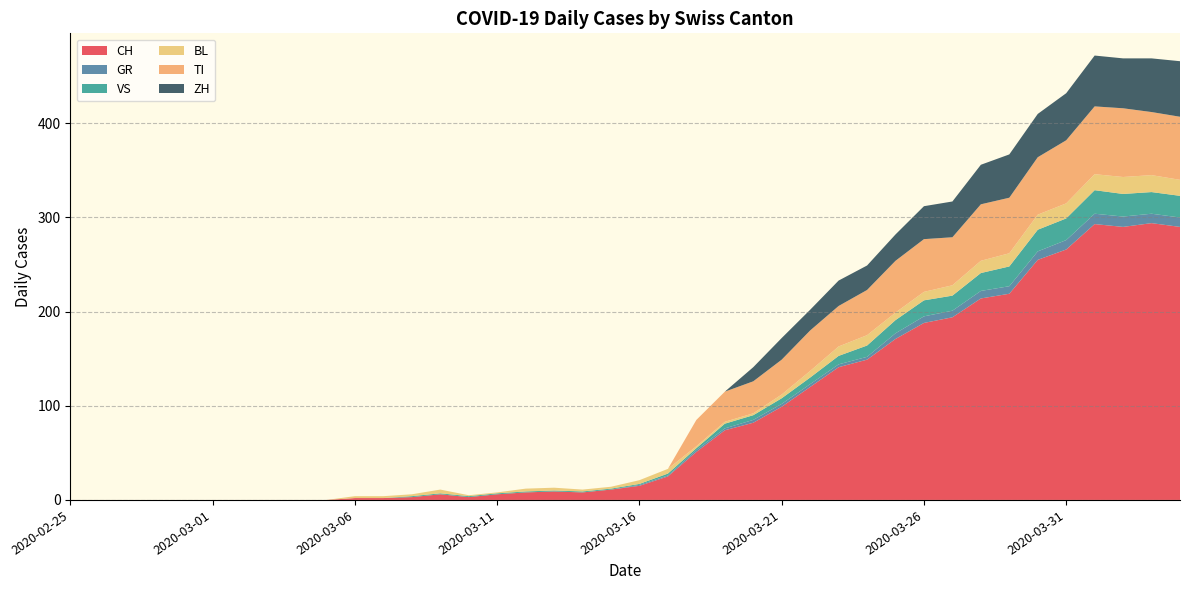

Reading left to right, list all the values displayed in this chart.

CH: 2020-02-25=0	2020-02-26=0	2020-02-27=0	2020-02-28=0	2020-02-29=0	2020-03-01=0	2020-03-02=0	2020-03-03=0	2020-03-04=0	2020-03-05=0	2020-03-06=2	2020-03-07=2	2020-03-08=3	2020-03-09=6	2020-03-10=3	2020-03-11=6	2020-03-12=8	2020-03-13=9	2020-03-14=8	2020-03-15=11	2020-03-16=15	2020-03-17=25	2020-03-18=51	2020-03-19=74	2020-03-20=82	2020-03-21=99	2020-03-22=120	2020-03-23=141	2020-03-24=149	2020-03-25=171	2020-03-26=188	2020-03-27=194	2020-03-28=214	2020-03-29=219	2020-03-30=255	2020-03-31=266	2020-04-01=293	2020-04-02=290	2020-04-03=294	2020-04-04=290
GR: 2020-02-25=0	2020-02-26=0	2020-02-27=0	2020-02-28=0	2020-02-29=0	2020-03-01=0	2020-03-02=0	2020-03-03=0	2020-03-04=0	2020-03-05=0	2020-03-06=0	2020-03-07=0	2020-03-08=0	2020-03-09=0	2020-03-10=0	2020-03-11=0	2020-03-12=0	2020-03-13=0	2020-03-14=0	2020-03-15=0	2020-03-16=1	2020-03-17=1	2020-03-18=2	2020-03-19=2	2020-03-20=3	2020-03-21=3	2020-03-22=3	2020-03-23=3	2020-03-24=3	2020-03-25=6	2020-03-26=7	2020-03-27=7	2020-03-28=8	2020-03-29=8	2020-03-30=9	2020-03-31=10	2020-04-01=11	2020-04-02=11	2020-04-03=10	2020-04-04=10
VS: 2020-02-25=0	2020-02-26=0	2020-02-27=0	2020-02-28=0	2020-02-29=0	2020-03-01=0	2020-03-02=0	2020-03-03=0	2020-03-04=0	2020-03-05=0	2020-03-06=0	2020-03-07=0	2020-03-08=1	2020-03-09=1	2020-03-10=1	2020-03-11=1	2020-03-12=1	2020-03-13=1	2020-03-14=1	2020-03-15=1	2020-03-16=1	2020-03-17=2	2020-03-18=2	2020-03-19=5	2020-03-20=5	2020-03-21=6	2020-03-22=7	2020-03-23=9	2020-03-24=12	2020-03-25=14	2020-03-26=17	2020-03-27=16	2020-03-28=19	2020-03-29=21	2020-03-30=23	2020-03-31=23	2020-04-01=25	2020-04-02=24	2020-04-03=23	2020-04-04=23
BL: 2020-02-25=0	2020-02-26=0	2020-02-27=0	2020-02-28=0	2020-02-29=0	2020-03-01=0	2020-03-02=0	2020-03-03=0	2020-03-04=0	2020-03-05=0	2020-03-06=2	2020-03-07=2	2020-03-08=2	2020-03-09=4	2020-03-10=1	2020-03-11=1	2020-03-12=3	2020-03-13=3	2020-03-14=2	2020-03-15=2	2020-03-16=4	2020-03-17=5	2020-03-18=2	2020-03-19=2	2020-03-20=2	2020-03-21=4	2020-03-22=7	2020-03-23=10	2020-03-24=11	2020-03-25=8	2020-03-26=9	2020-03-27=11	2020-03-28=13	2020-03-29=14	2020-03-30=16	2020-03-31=16	2020-04-01=17	2020-04-02=18	2020-04-03=18	2020-04-04=17
TI: 2020-02-25=0	2020-02-26=0	2020-02-27=0	2020-02-28=0	2020-02-29=0	2020-03-01=0	2020-03-02=0	2020-03-03=0	2020-03-04=0	2020-03-05=0	2020-03-06=0	2020-03-07=0	2020-03-08=0	2020-03-09=0	2020-03-10=0	2020-03-11=0	2020-03-12=0	2020-03-13=0	2020-03-14=0	2020-03-15=0	2020-03-16=0	2020-03-17=0	2020-03-18=28	2020-03-19=32	2020-03-20=34	2020-03-21=37	2020-03-22=43	2020-03-23=43	2020-03-24=48	2020-03-25=55	2020-03-26=56	2020-03-27=51	2020-03-28=60	2020-03-29=59	2020-03-30=61	2020-03-31=67	2020-04-01=72	2020-04-02=73	2020-04-03=67	2020-04-04=67
ZH: 2020-02-25=0	2020-02-26=0	2020-02-27=0	2020-02-28=0	2020-02-29=0	2020-03-01=0	2020-03-02=0	2020-03-03=0	2020-03-04=0	2020-03-05=0	2020-03-06=0	2020-03-07=0	2020-03-08=0	2020-03-09=0	2020-03-10=0	2020-03-11=0	2020-03-12=0	2020-03-13=0	2020-03-14=0	2020-03-15=0	2020-03-16=0	2020-03-17=0	2020-03-18=0	2020-03-19=0	2020-03-20=15	2020-03-21=23	2020-03-22=22	2020-03-23=27	2020-03-24=26	2020-03-25=28	2020-03-26=35	2020-03-27=38	2020-03-28=42	2020-03-29=46	2020-03-30=46	2020-03-31=50	2020-04-01=54	2020-04-02=53	2020-04-03=57	2020-04-04=59